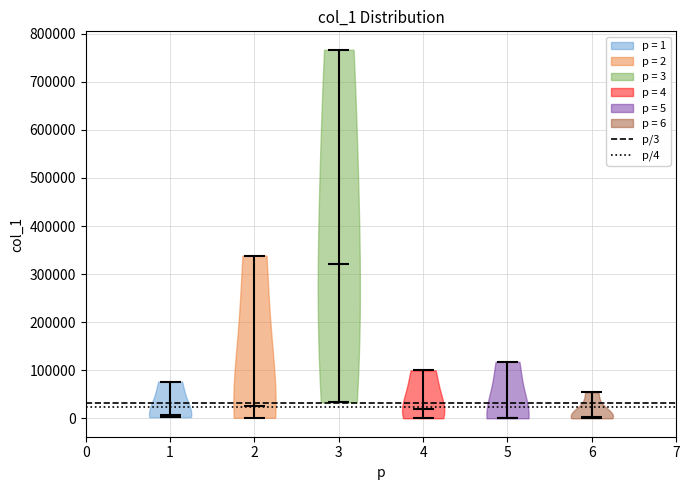

What is the lowest point the violin at x = 3 reaches on the y-axis? The values are not printed on the chart, so give them approximately, as read against the axis.

30000